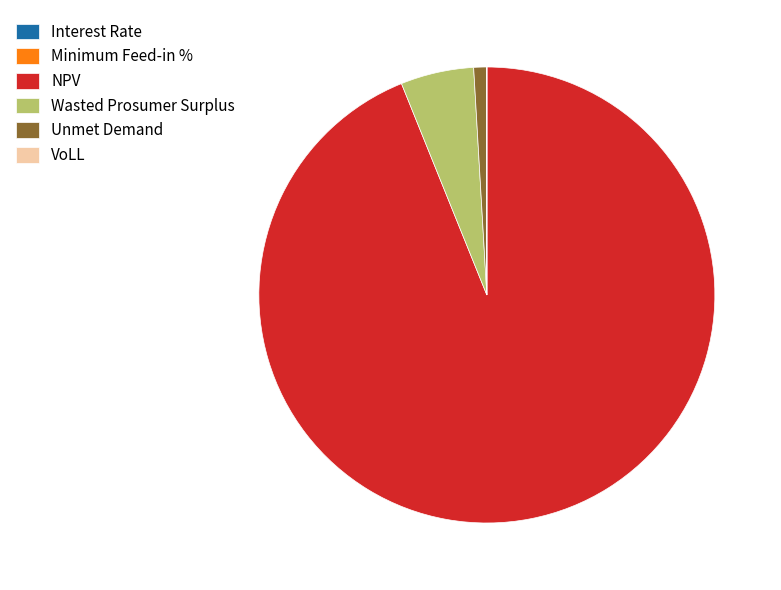

Is there any slice that represents more than half of the pie?

Yes